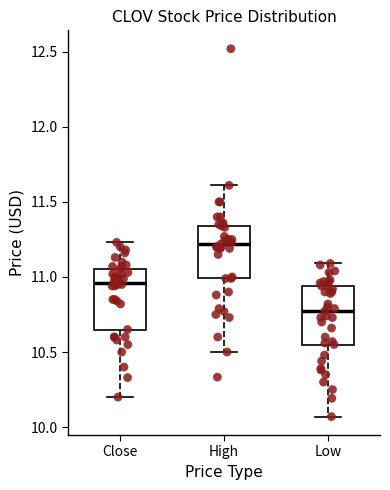

Which box has the lowest median line?

Low